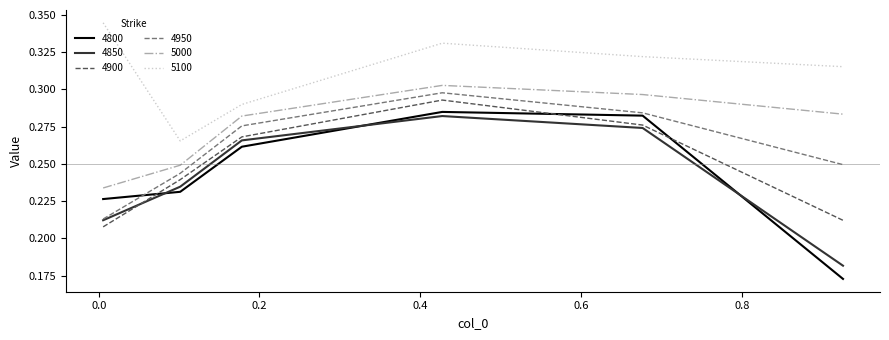

True or false: 4800 and 4900 cross at least once.

True